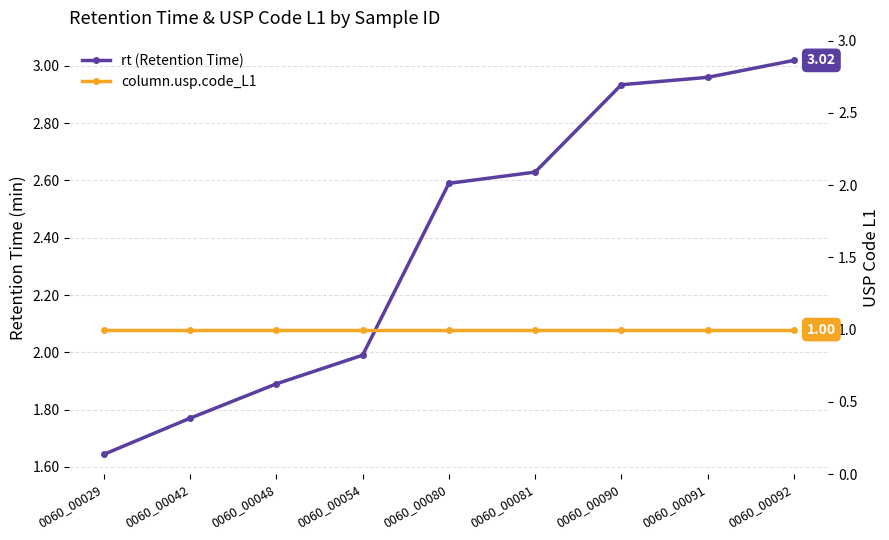

What is the minimum value for column.usp.code_L1?

1.0